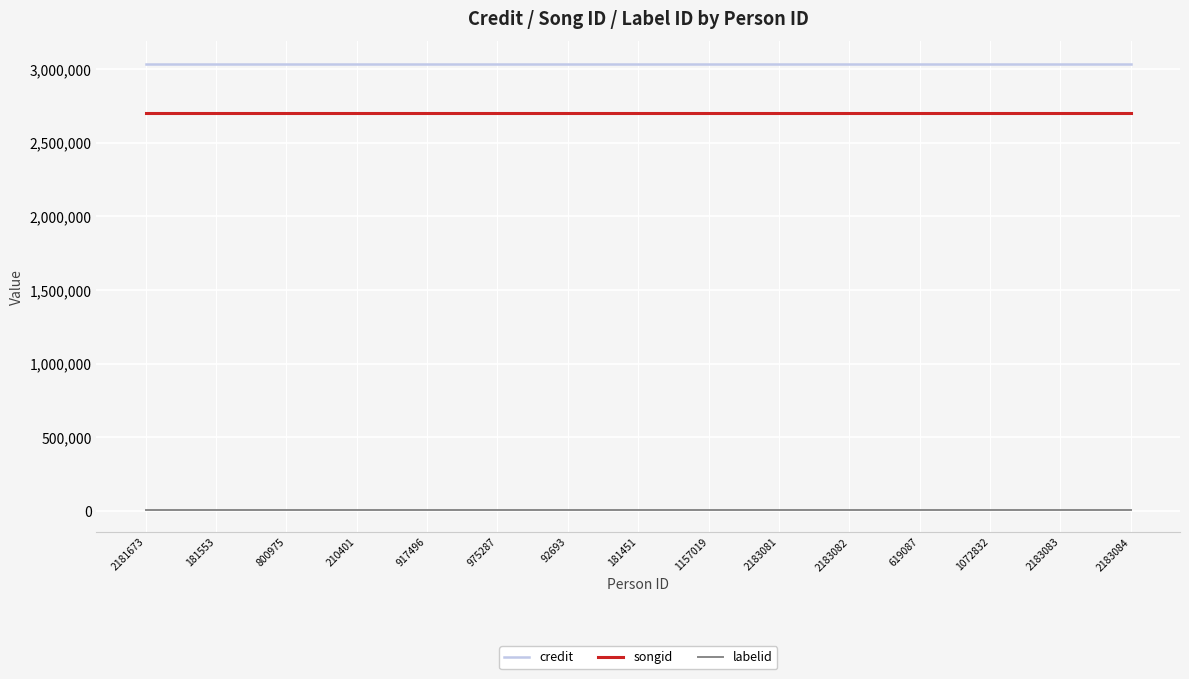

What is the greatest value displayed?

3037515